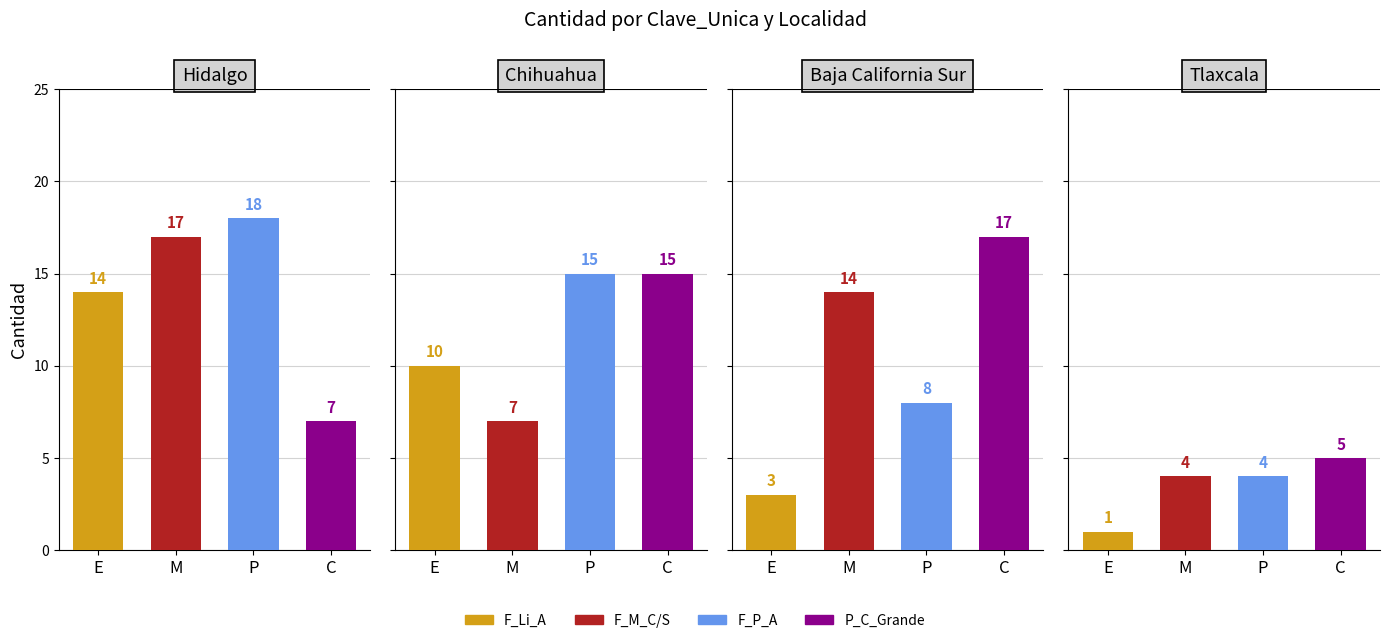

Reading right to left, extract all data points from this chart.

F_Li_A: 1	3	10	14
F_M_C/S: 4	14	7	17
F_P_A: 4	8	15	18
P_C_Grande: 5	17	15	7